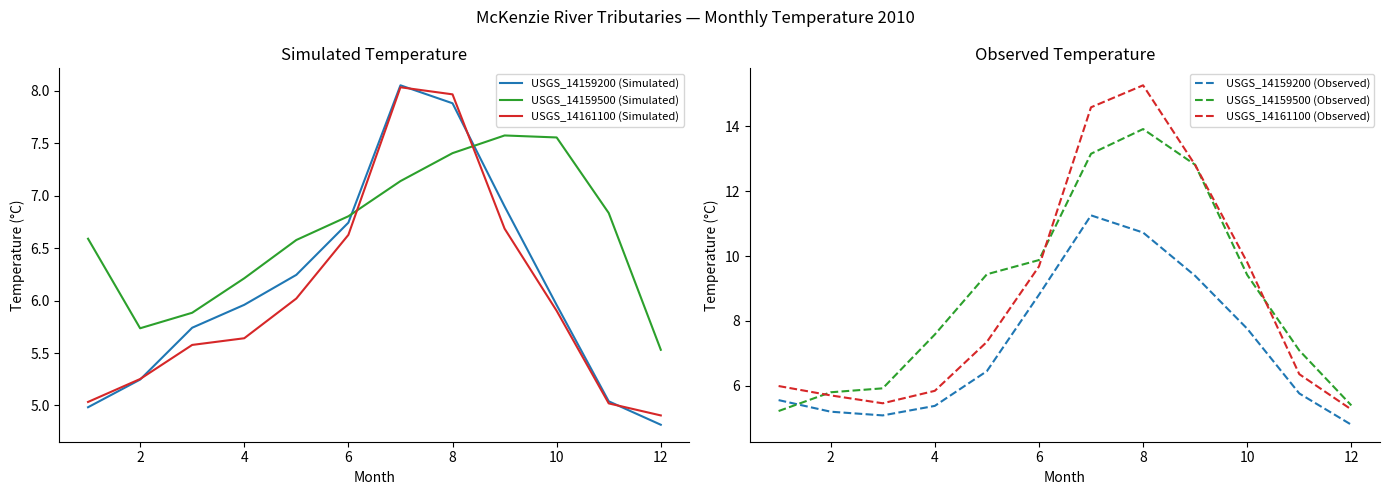

At which label does USGS_14159200 (Simulated) reach its minimum?

12